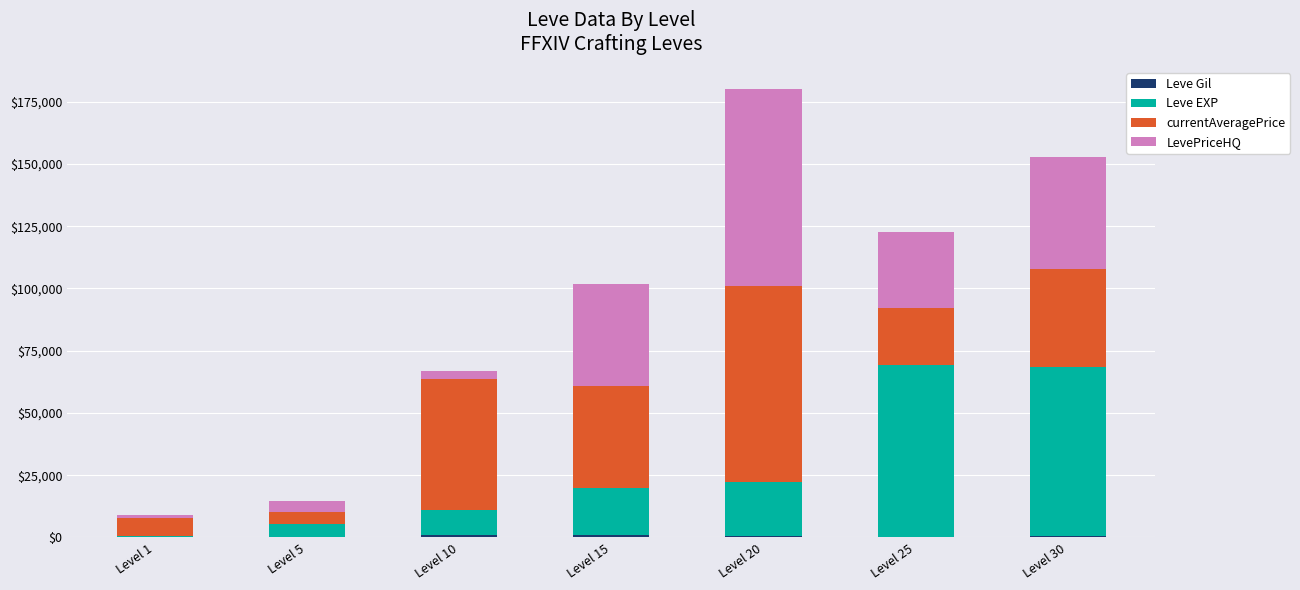

At which category is the sum across all series the highest?

Level 20